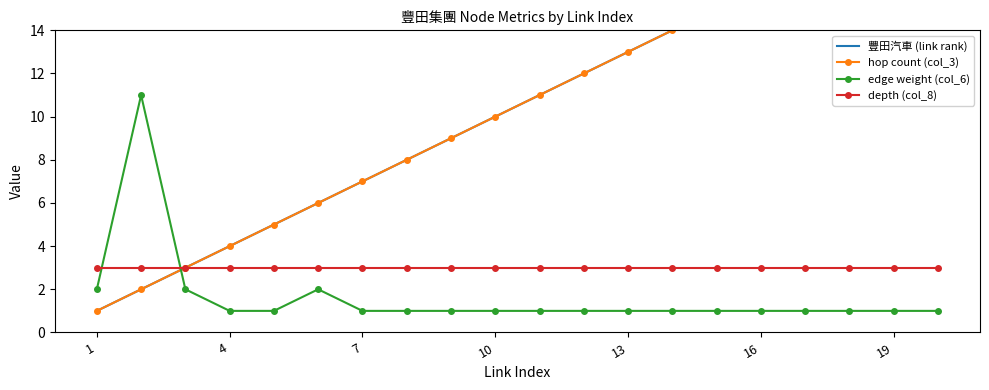

At how many categories does at least one series exceed 2?

20